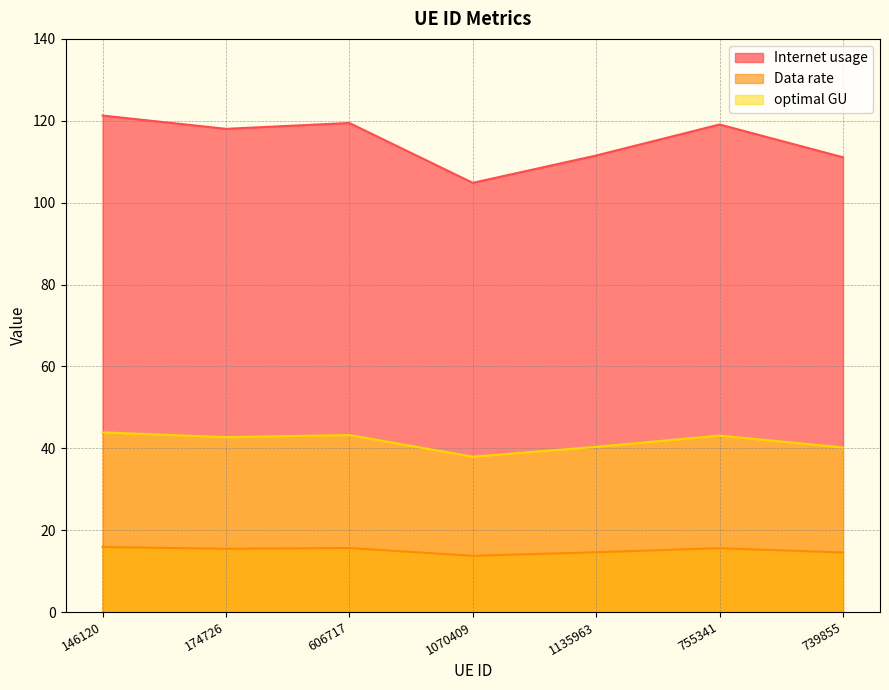

True or false: Internet usage has a value of 104.8 at 1070409.

True